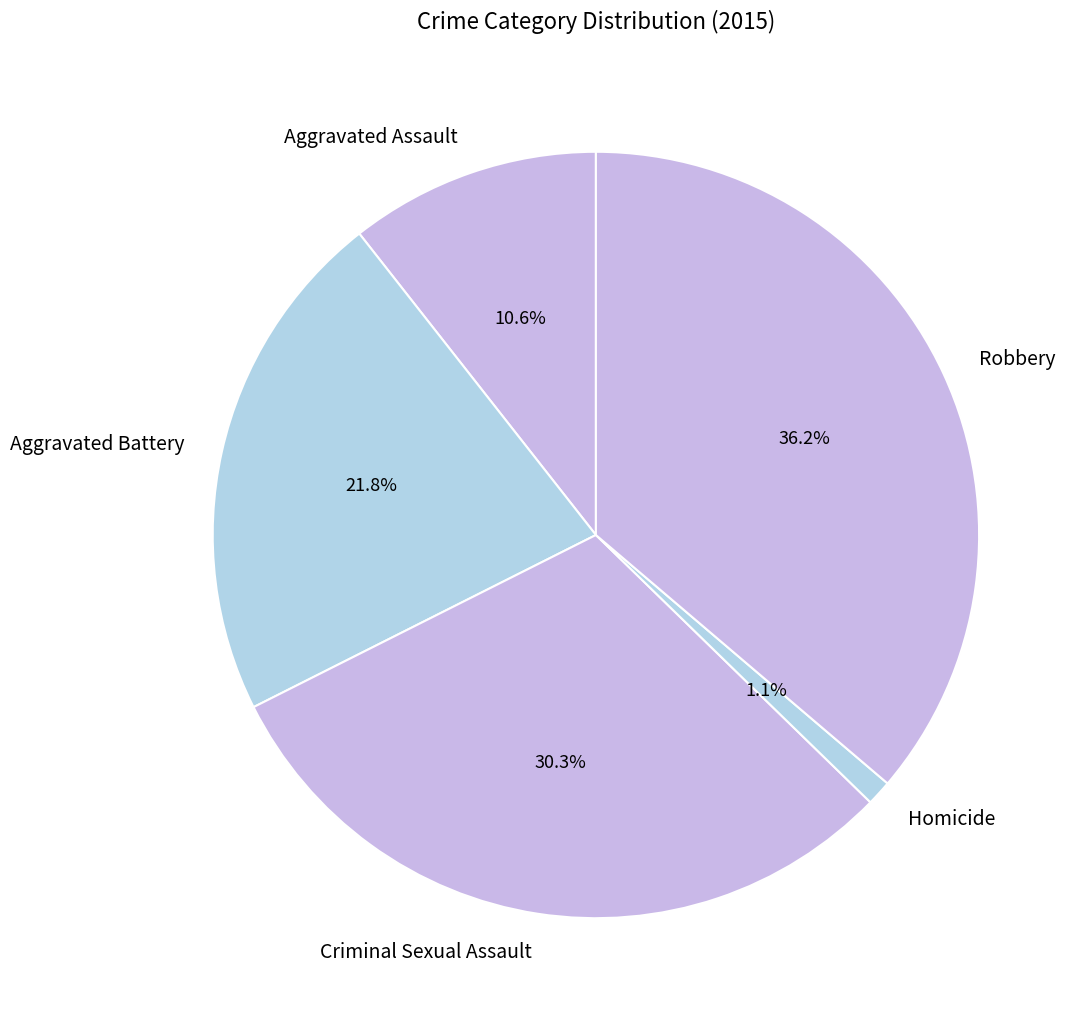

Do Criminal Sexual Assault and Homicide together represent more than half of the pie?

No